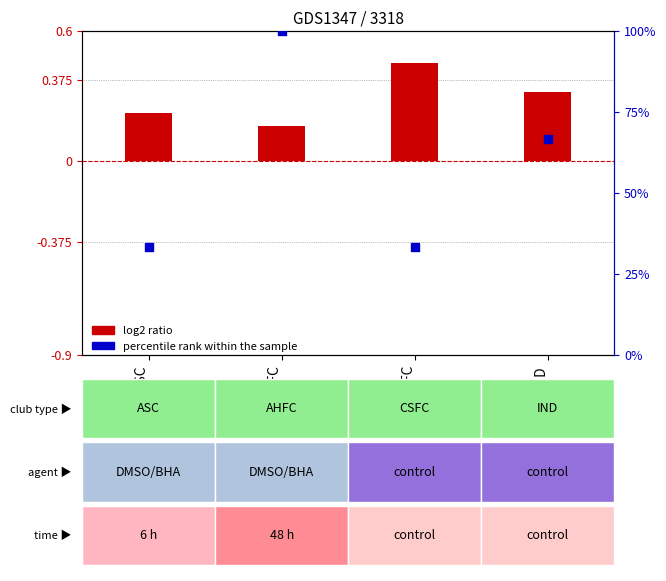

Which series has the largest total across all categories?

percentile rank within the sample